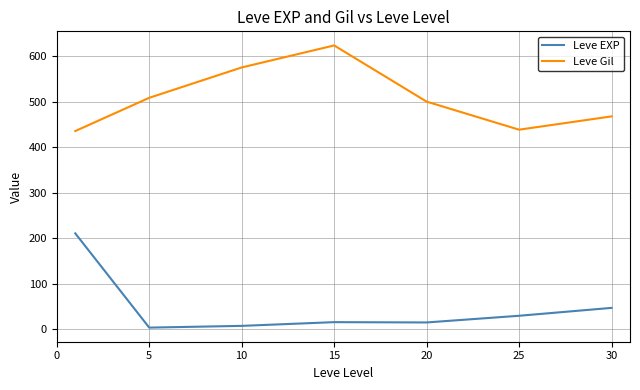

What is the sum of all Leve Gil values?

3547.8